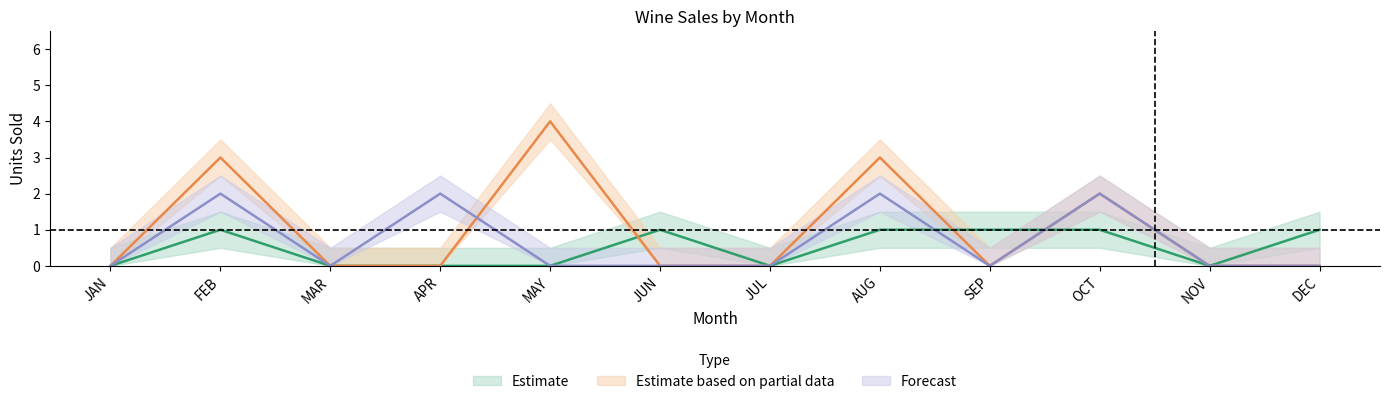

Which category has the highest value across all series?

MAY